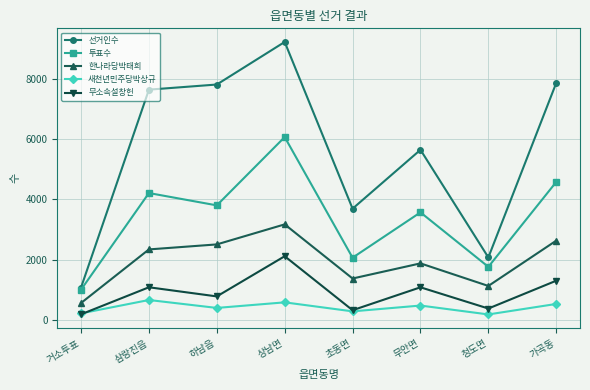

Where does the 투표수 series first go above 3799?

삼랑진읍